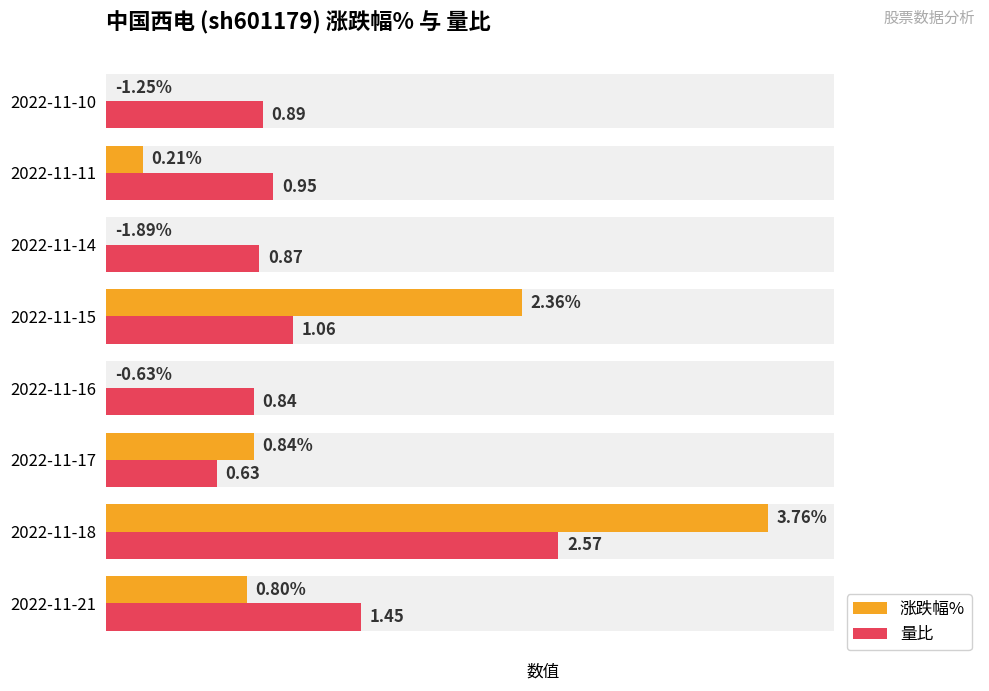

How many values in the 涨跌幅% series are below 0?

3